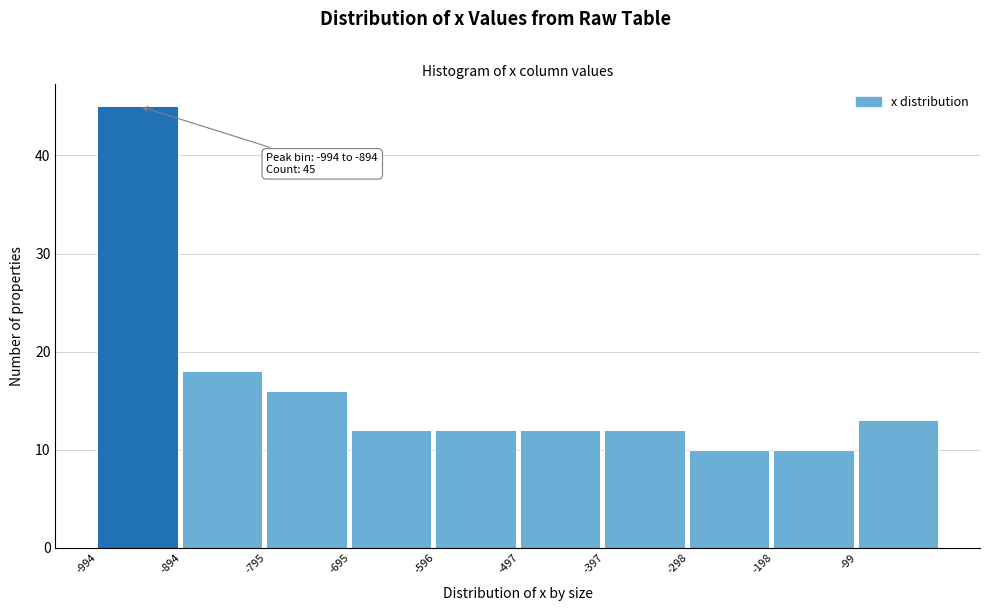

Which range on the x-axis has the tallest bar?

-990 to -890